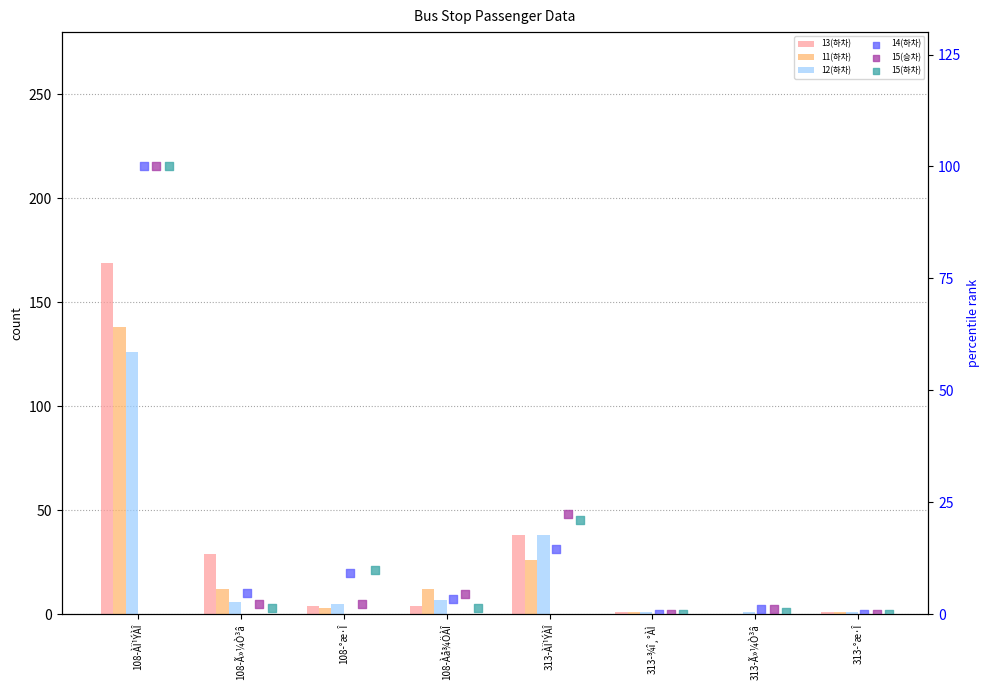

Is the value of 15(승차) at 108-ÀÏ¹ÝÀÎ greater than the value of 14(하차) at 108-ÀÏ¹ÝÀÎ?

No